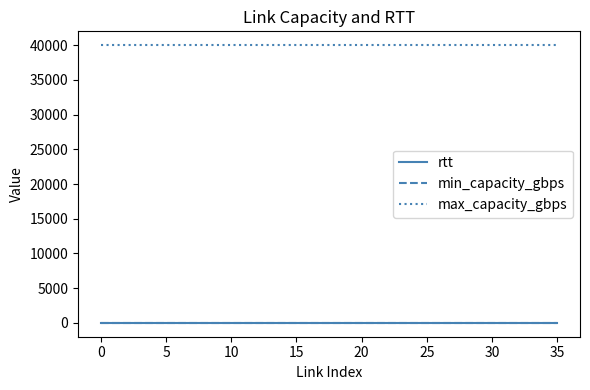

How many series are shown in this chart?

3